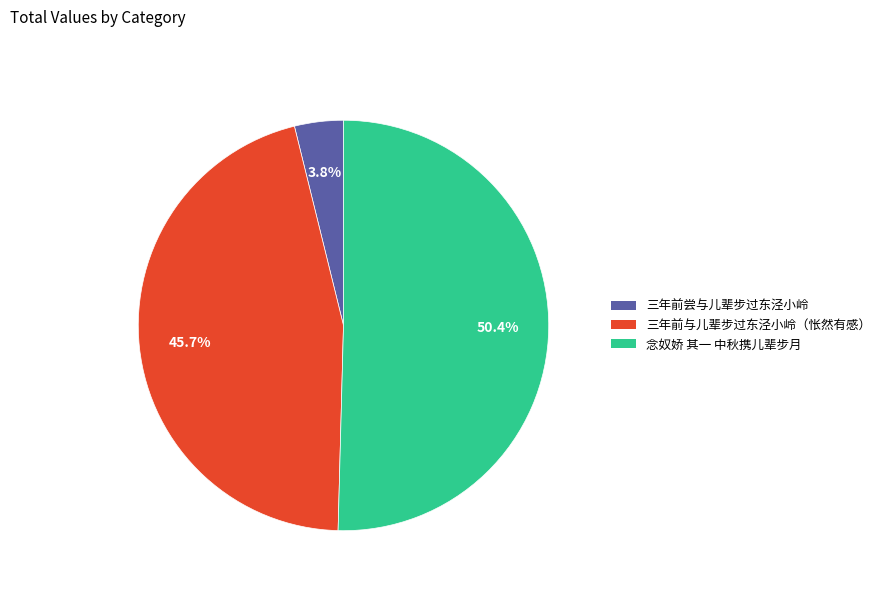

How many slices are in this pie chart?

3